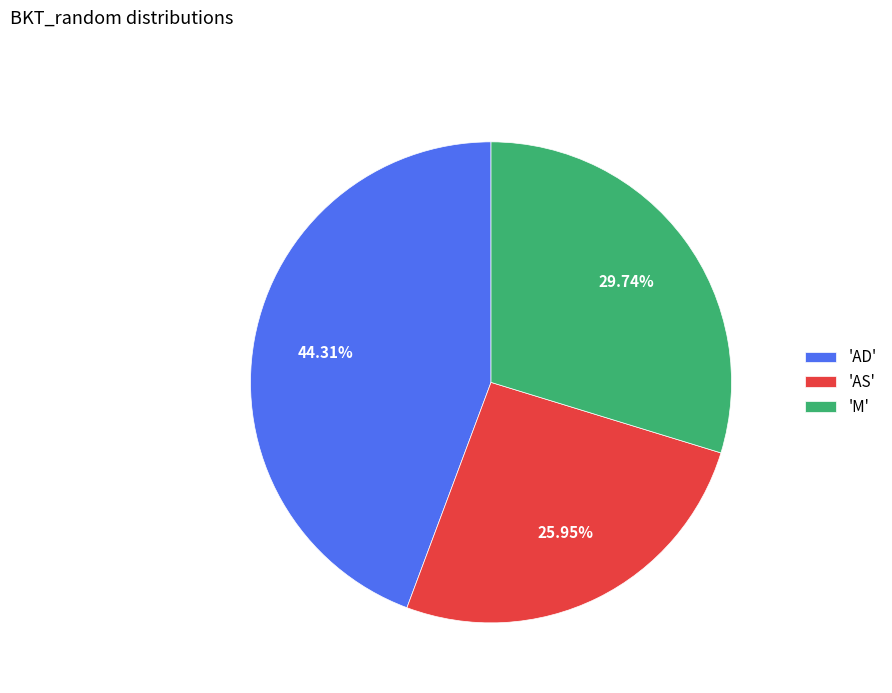

What is the largest slice in the pie chart?

'AD'